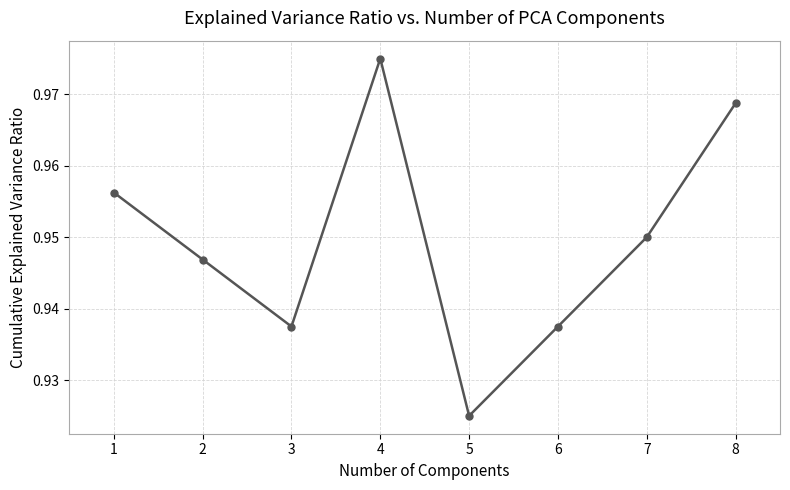

How many values are between 0 and 1?

8